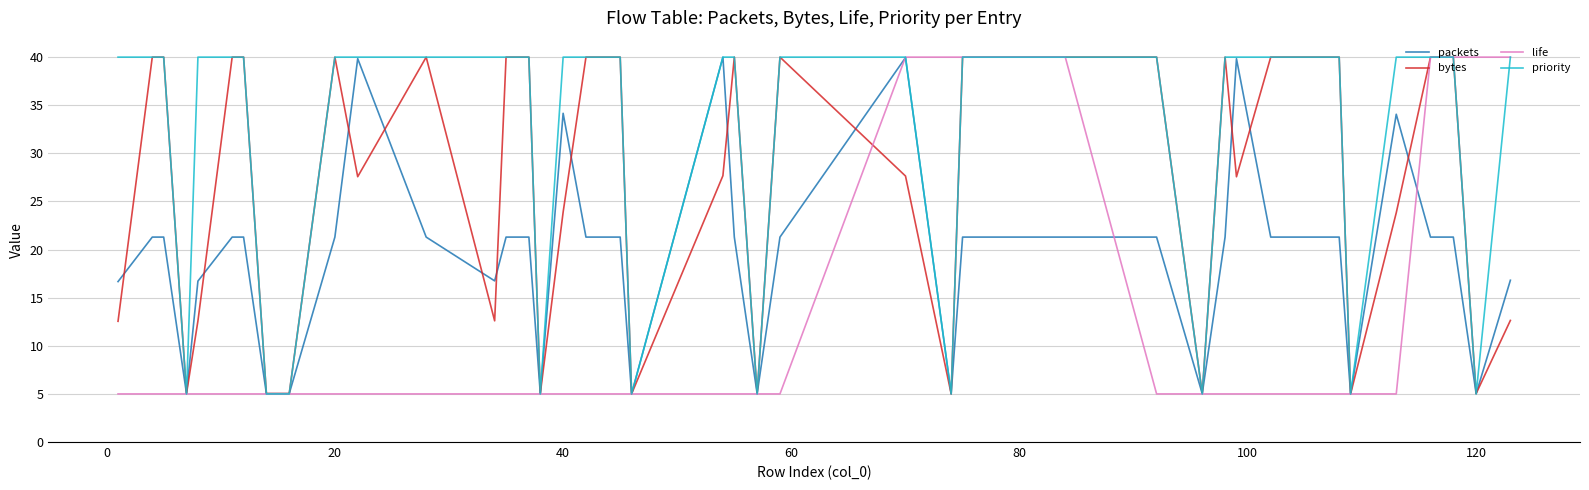

Which series has the largest total across all categories?

priority